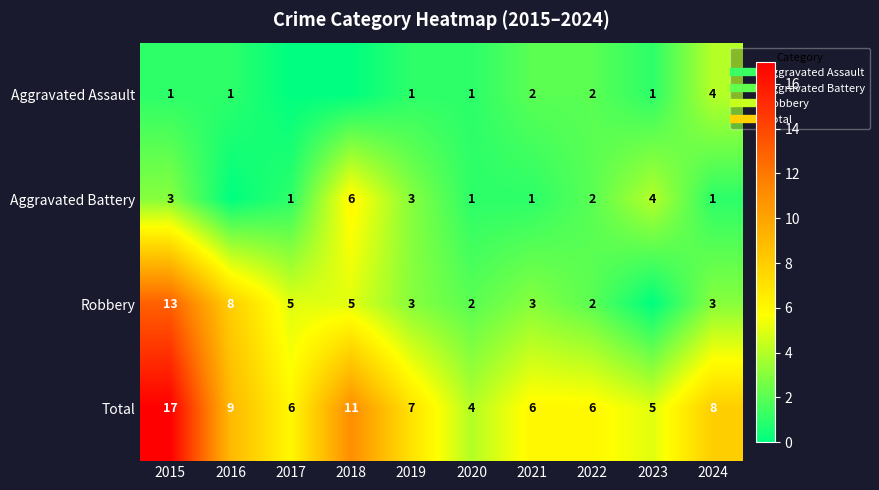

At which category does the chart reach its minimum across all series?

2017